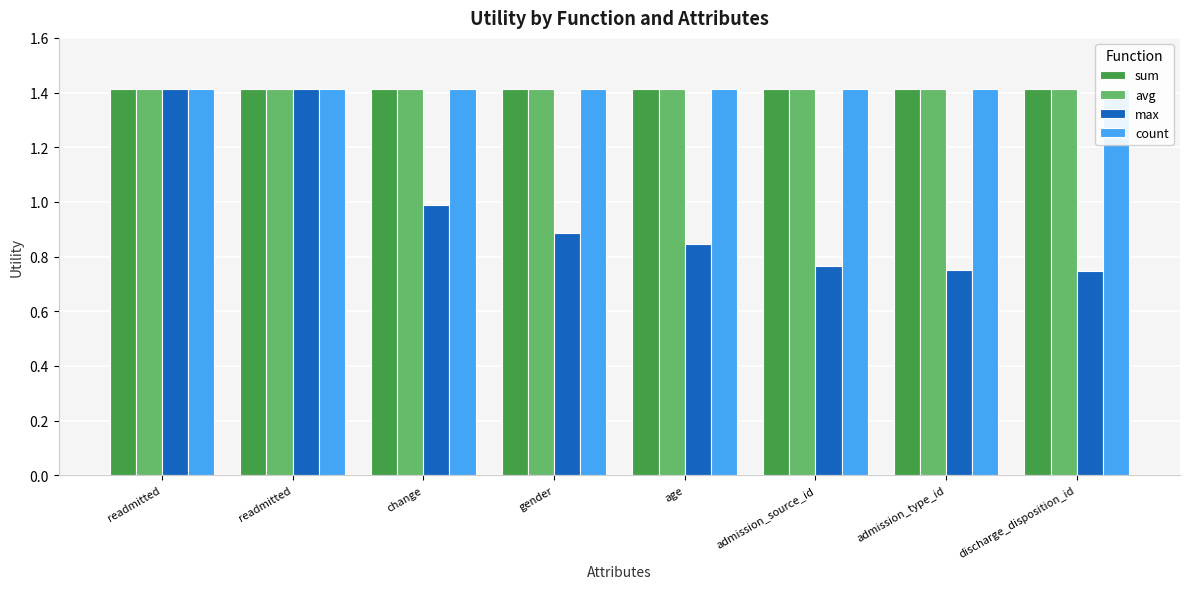

Between readmitted and discharge_disposition_id, which series saw the biggest shift?

max